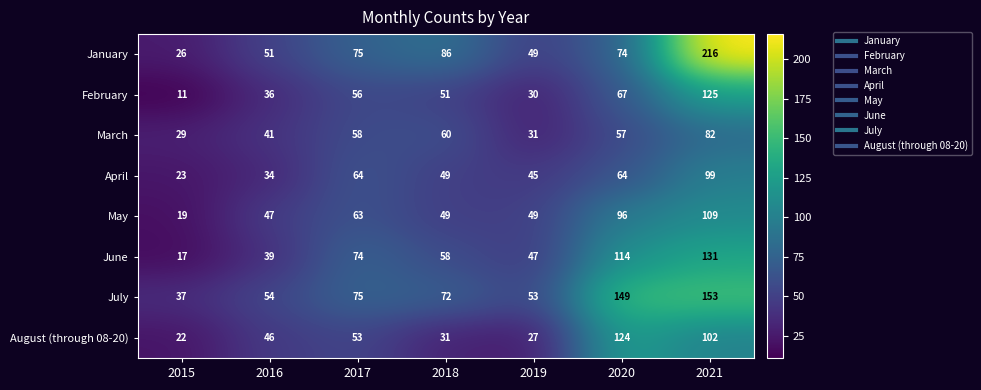

What is the minimum value for May?

19